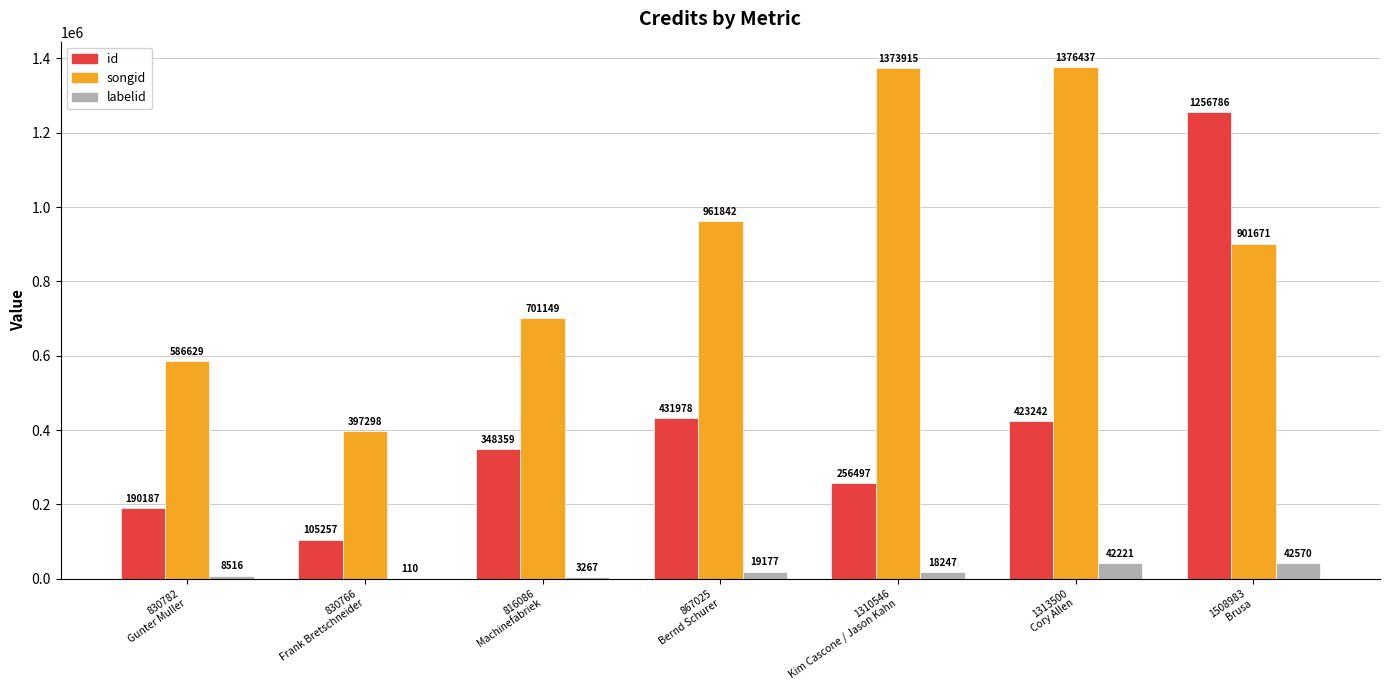

Which series has the largest total across all categories?

songid